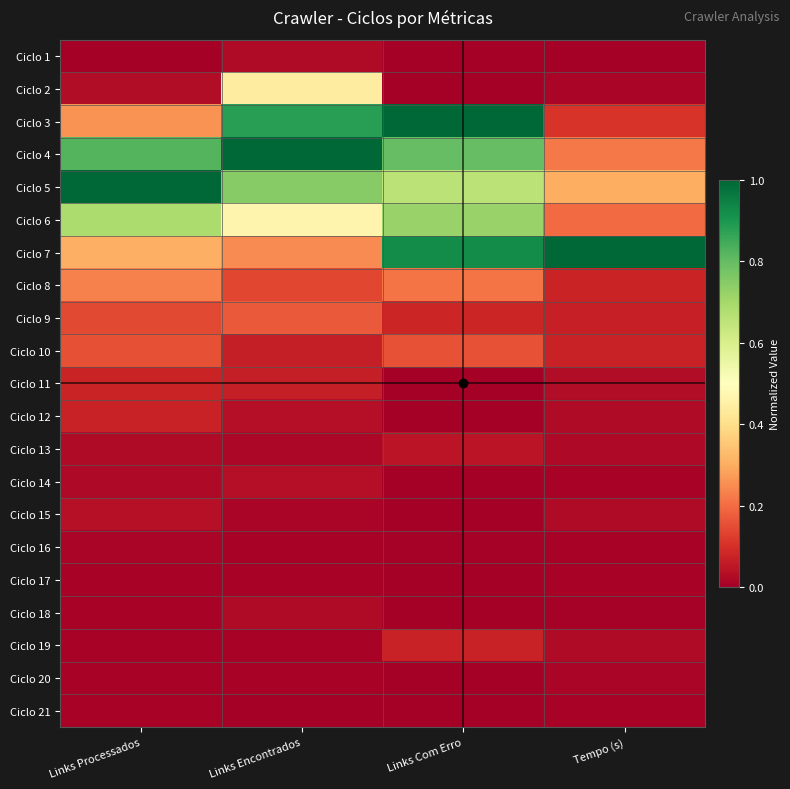

At which category does the chart reach its minimum across all series?

Links Processados